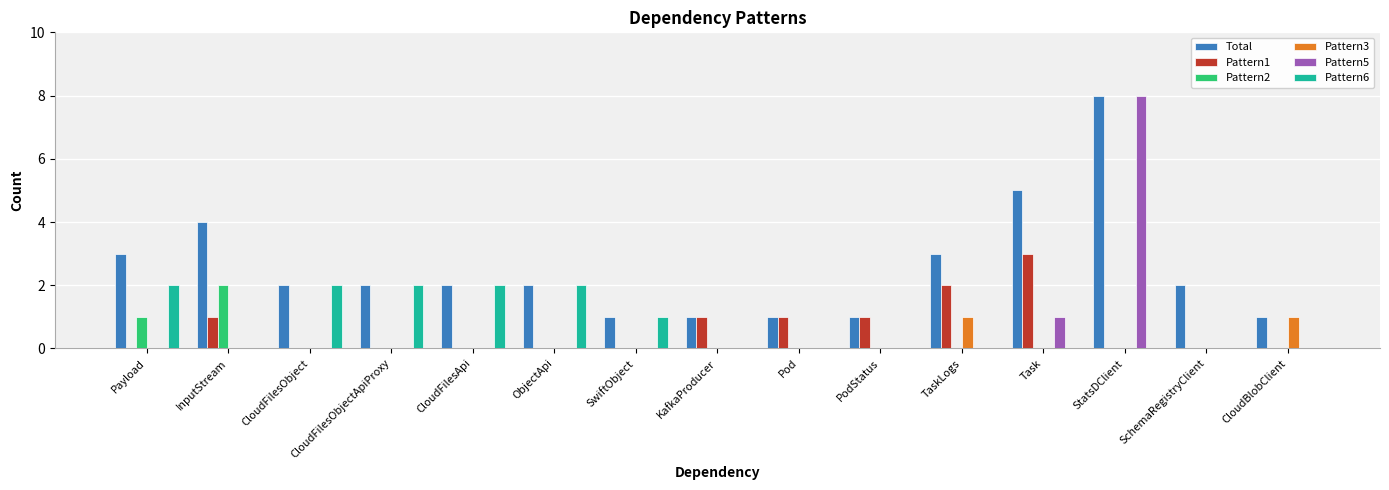

At which category is the sum across all series the highest?

StatsDClient